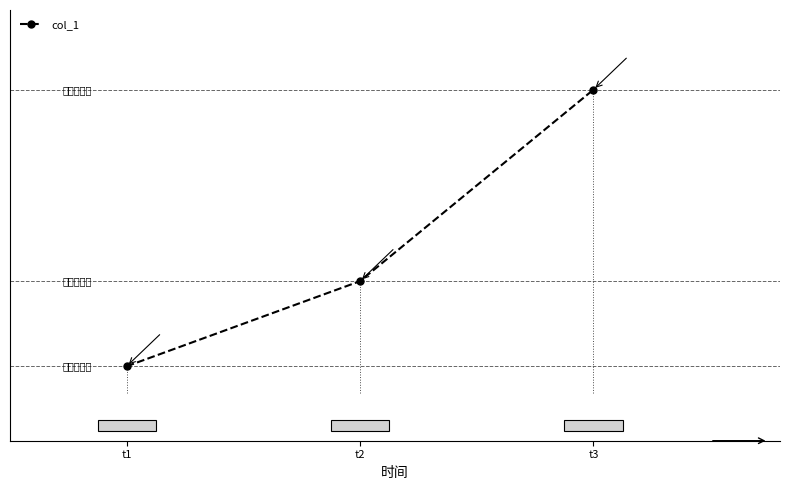

Does the chart have visible grid lines?

No